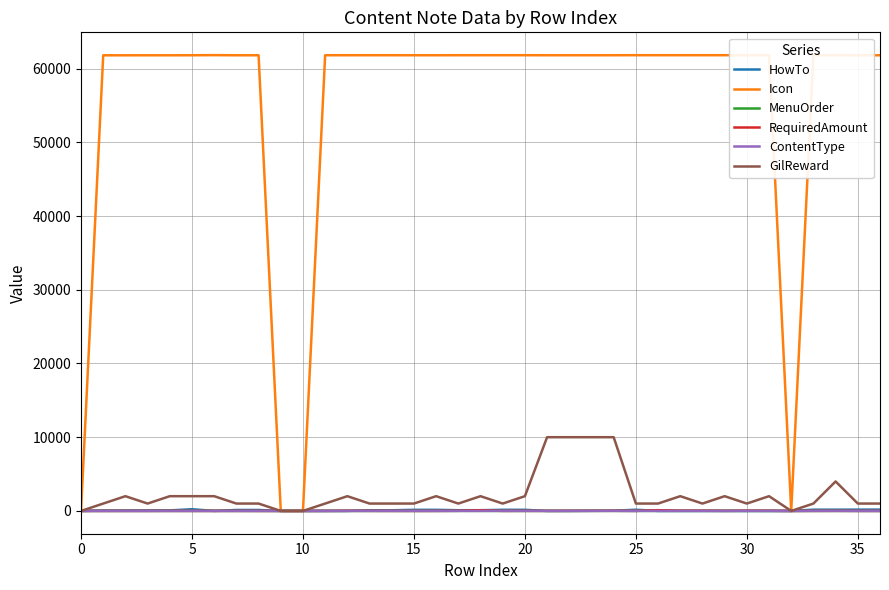

What is the highest value of the Icon series?

61825